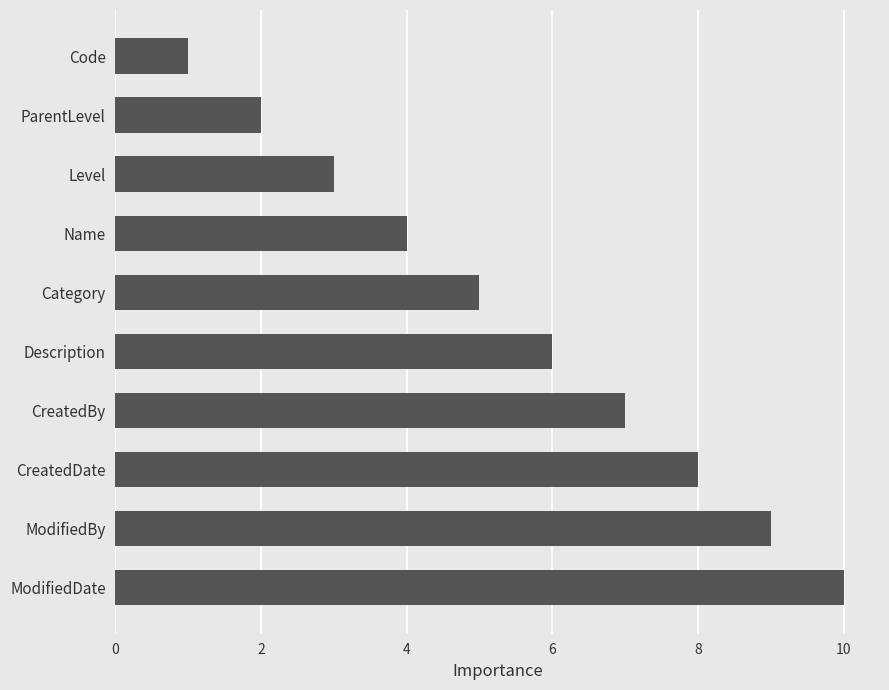

Rank the categories by value from lowest to highest.

Code, ParentLevel, Level, Name, Category, Description, CreatedBy, CreatedDate, ModifiedBy, ModifiedDate